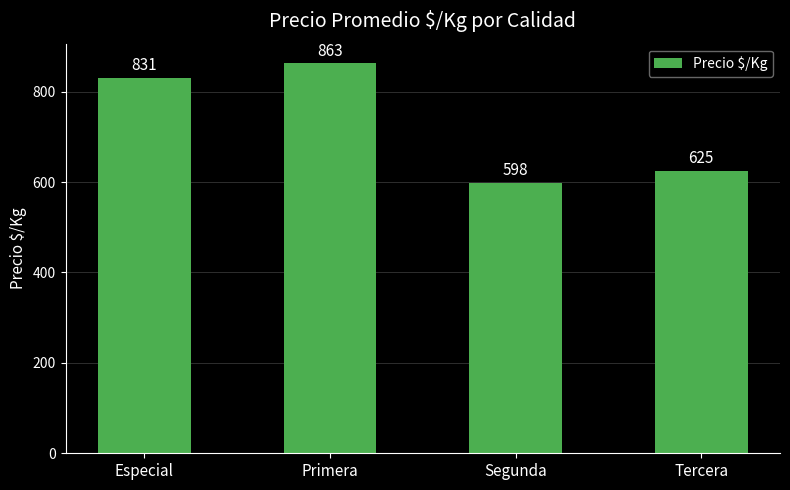

True or false: the data shows 831 at Especial.

True